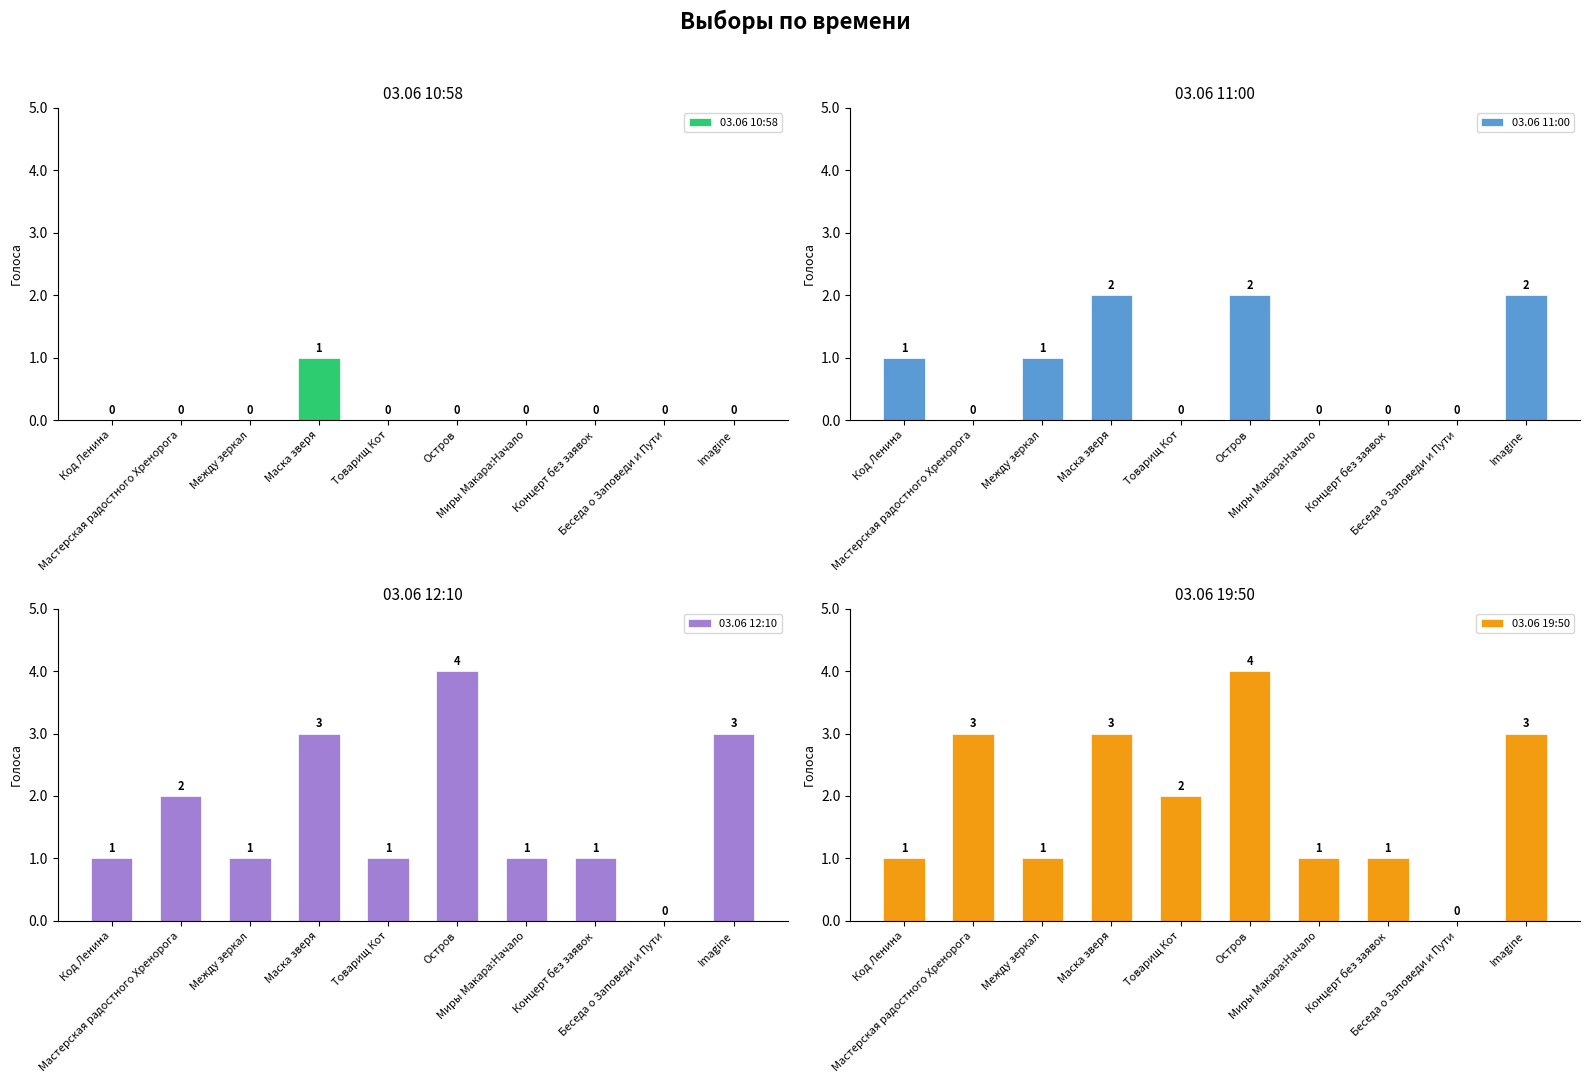

Between Между зеркал and Беседа о Заповеди и Пути, which series saw the biggest shift?

03.06 11:00